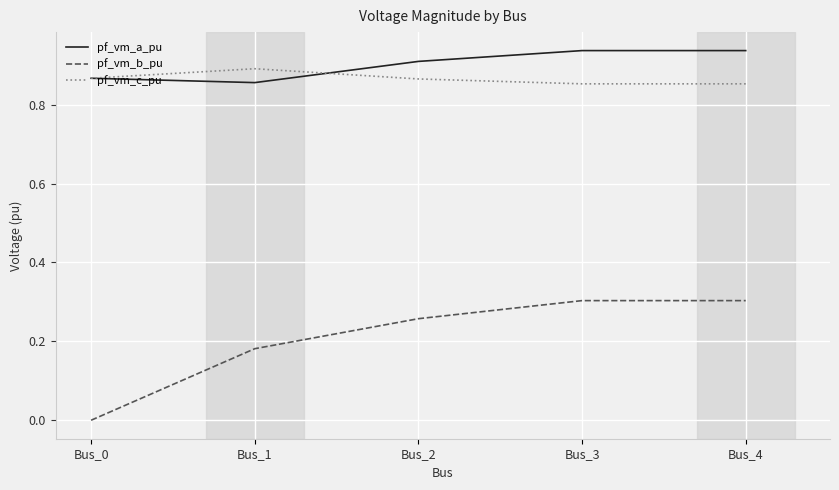

The pf_vm_b_pu series shows 0.0 at Bus_1. True or false?

False